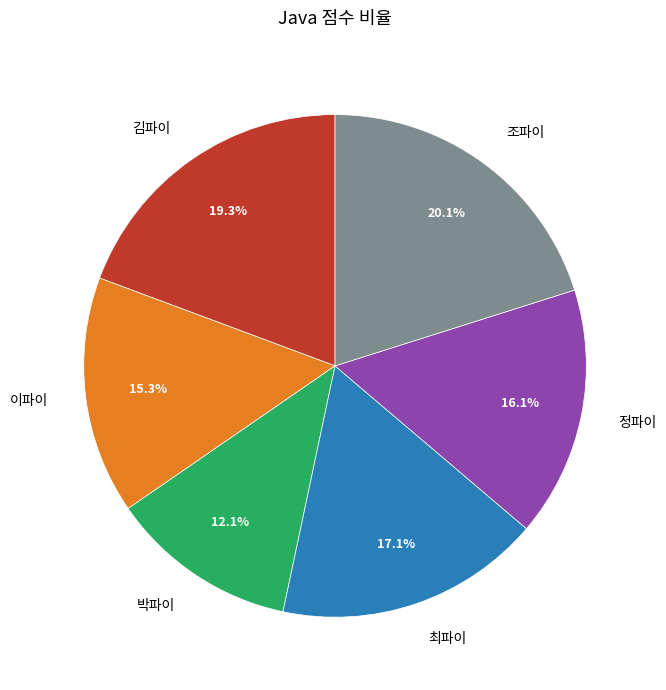

To the nearest percent, what is the difference between the 최파이 and 정파이 slice percentages?

1%